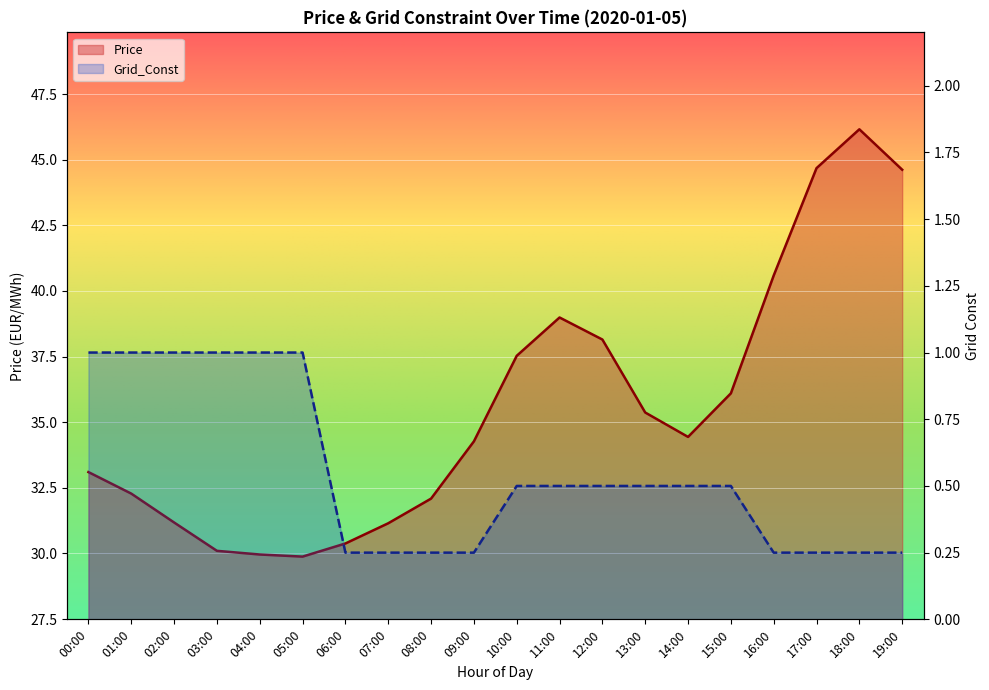

How many lines are shown in the chart?

2